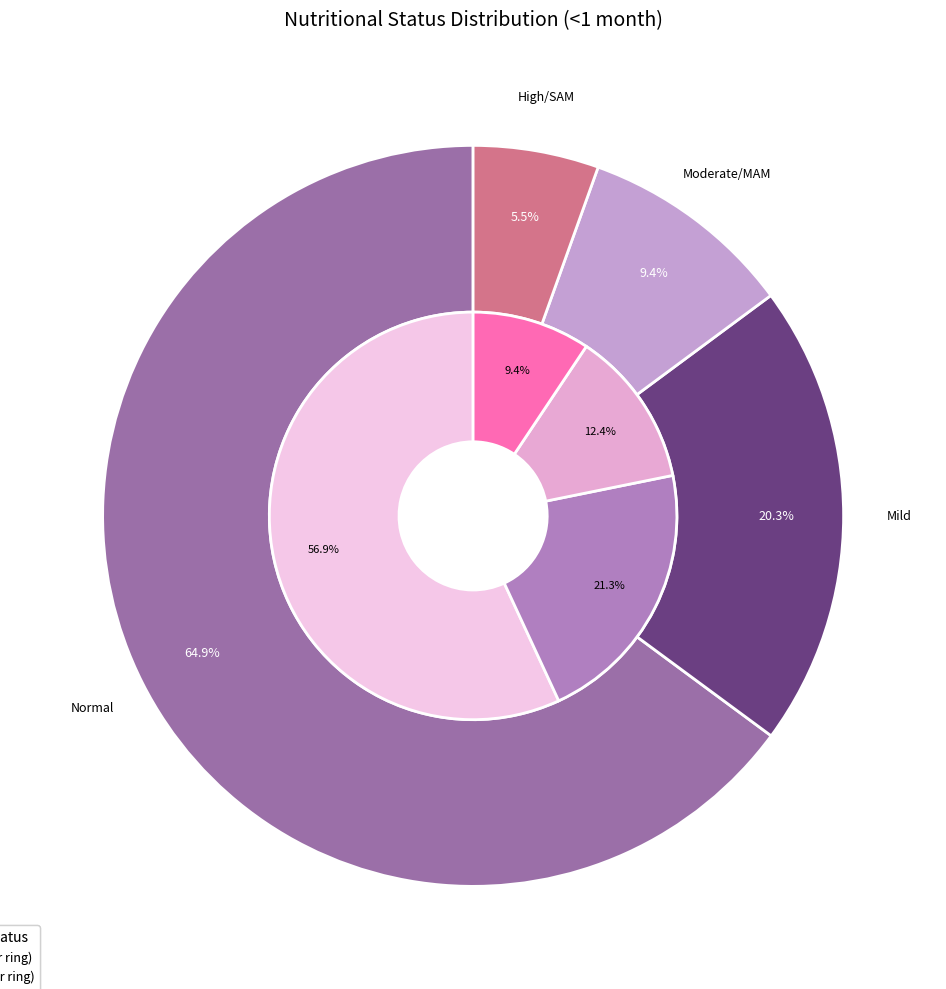

What percentage is the High/SAM slice, to the nearest percent?

5%